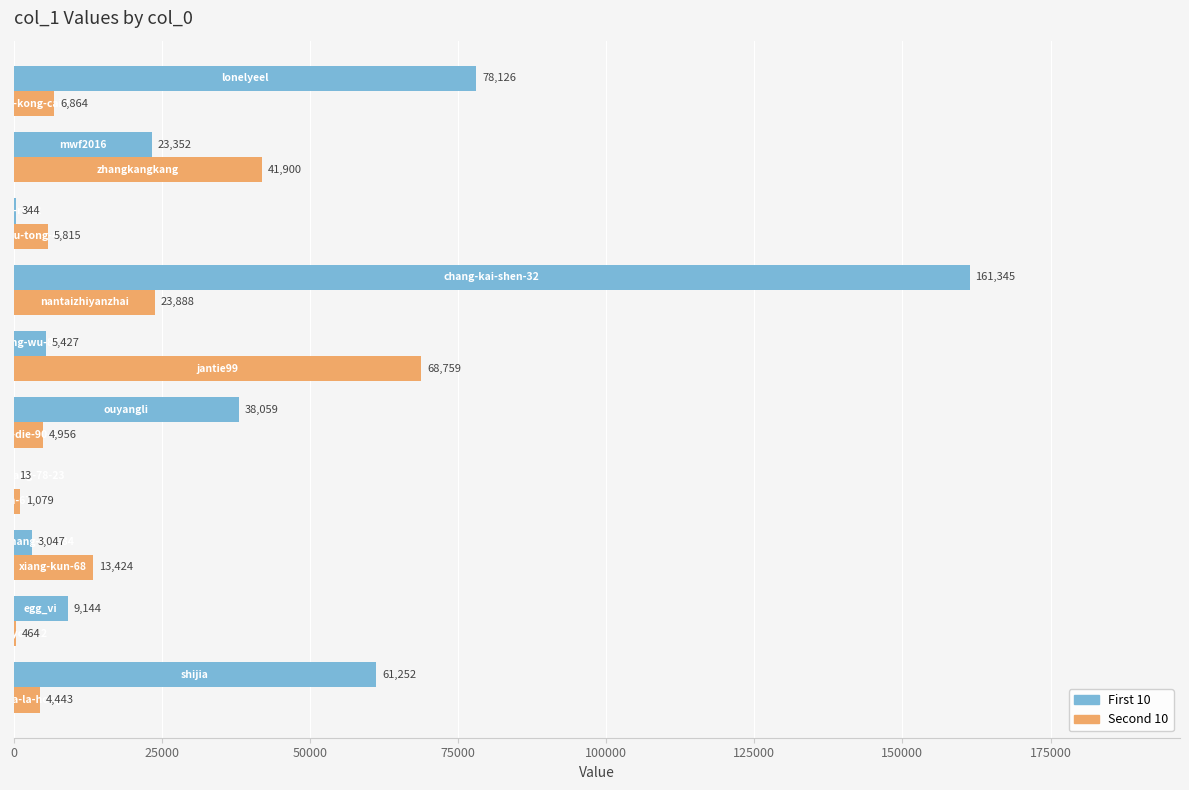

What is the highest value of the First 10 series?

161345